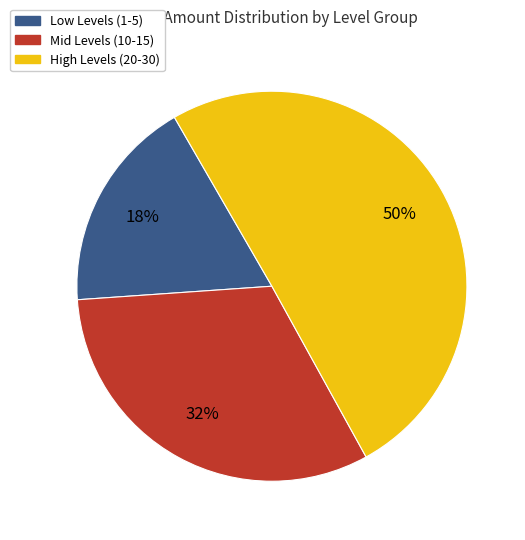

What is the majority slice?

High Levels (20-30)